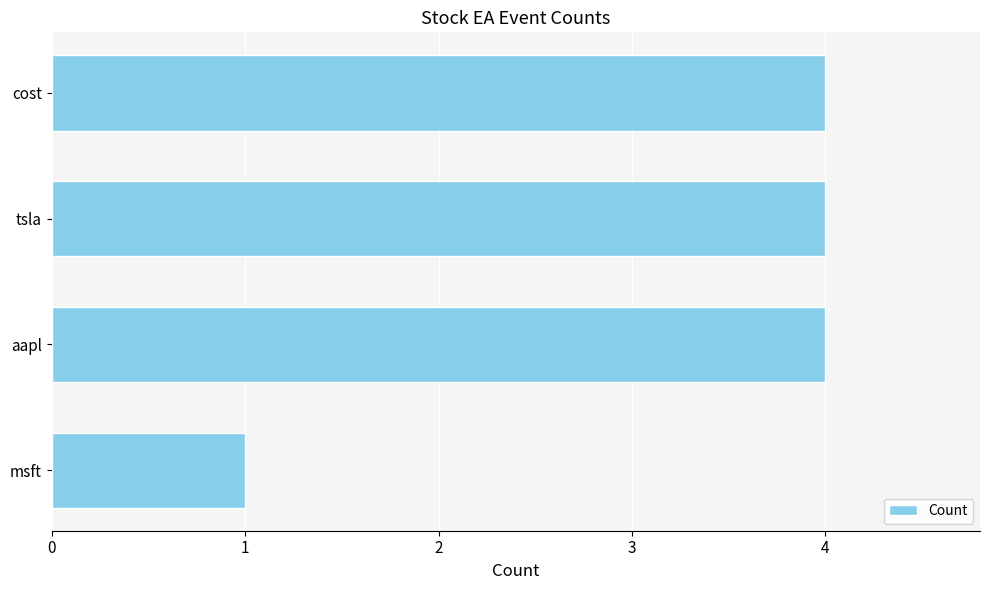

What is the difference between the maximum and minimum values?

3